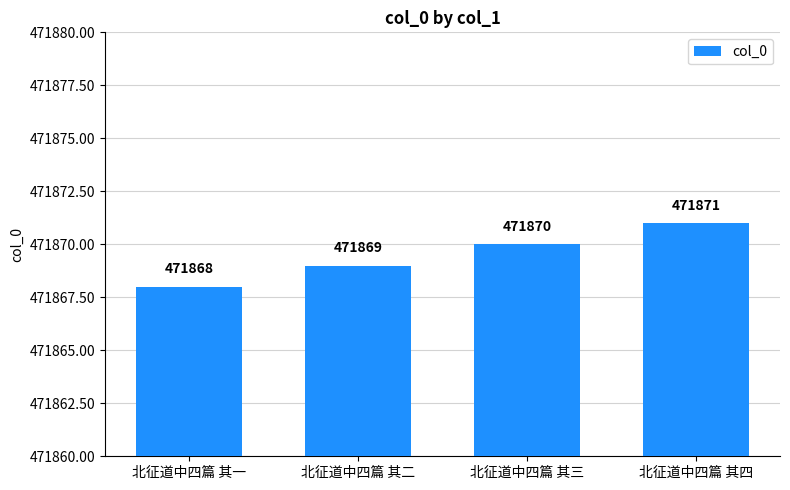

How many data points are less than 471870?

2